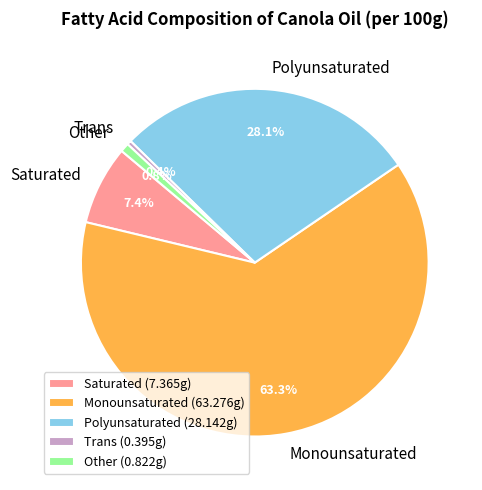

Does any single category account for the majority?

Yes